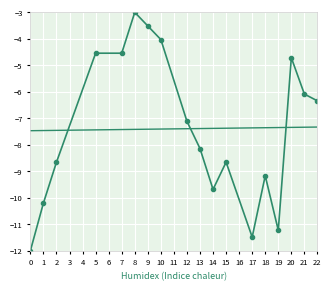

What is the total value across all series at 14?

-17.1